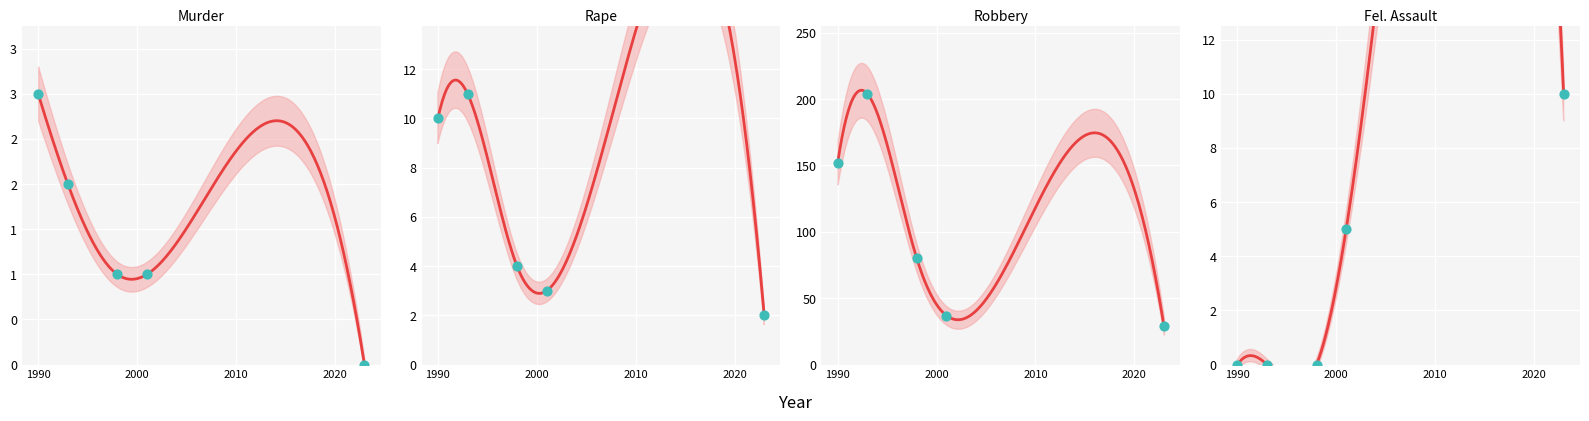

Which series has the largest total across all categories?

Robbery